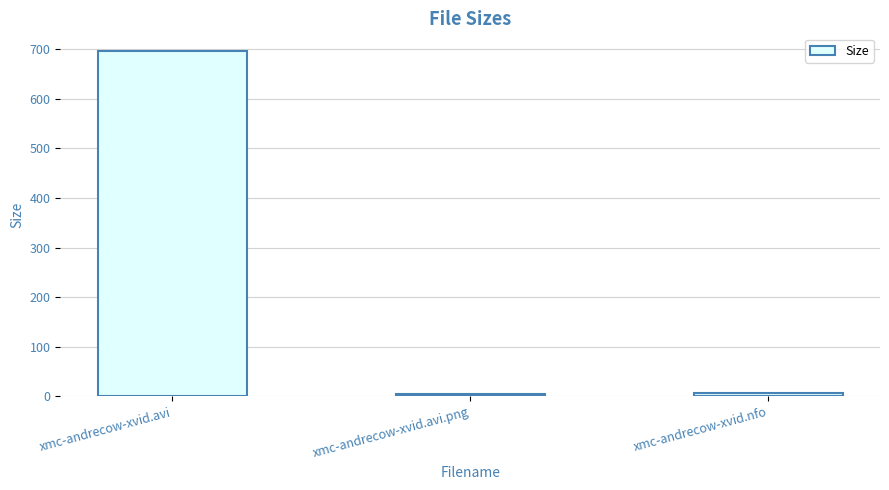

What is the change in value from xmc-andrecow-xvid.avi to xmc-andrecow-xvid.nfo?

-690.3